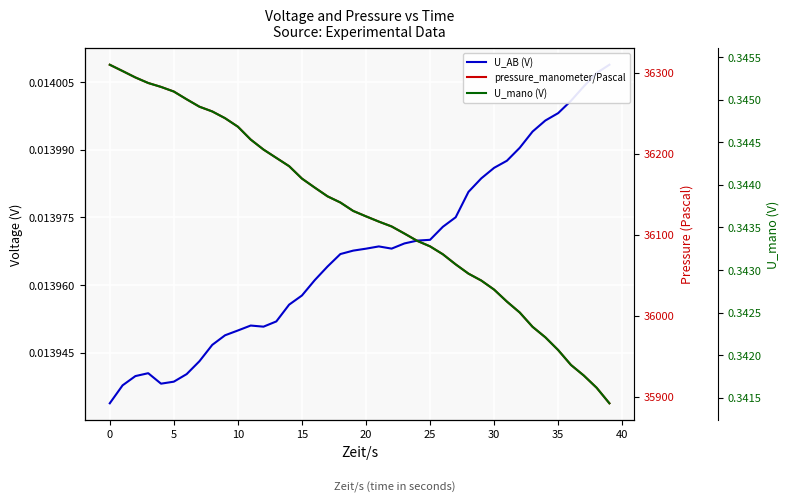

True or false: pressure_manometer/Pascal and U_AB (V) cross at least once.

False